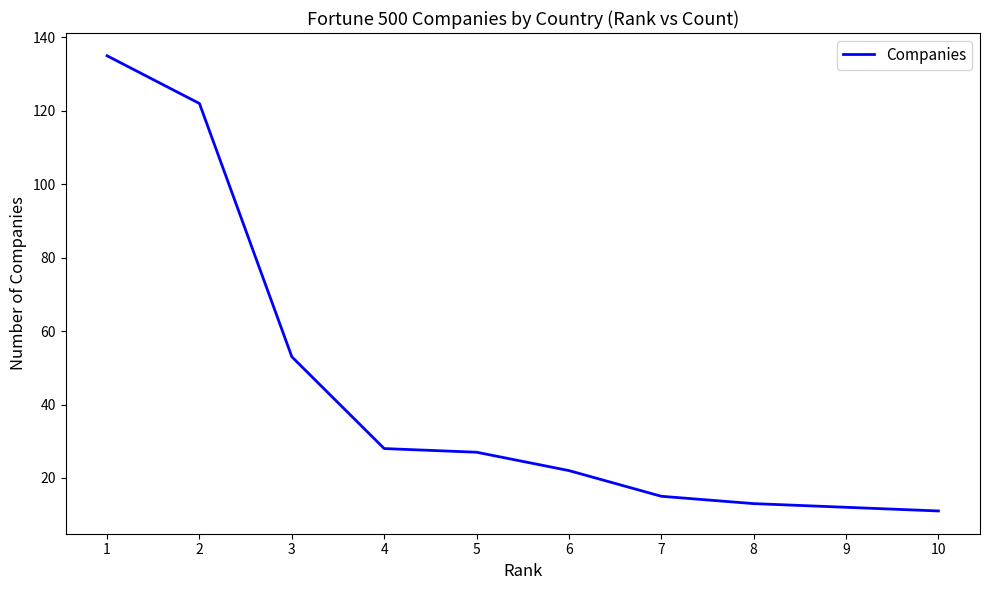

What is the smallest value displayed?

11